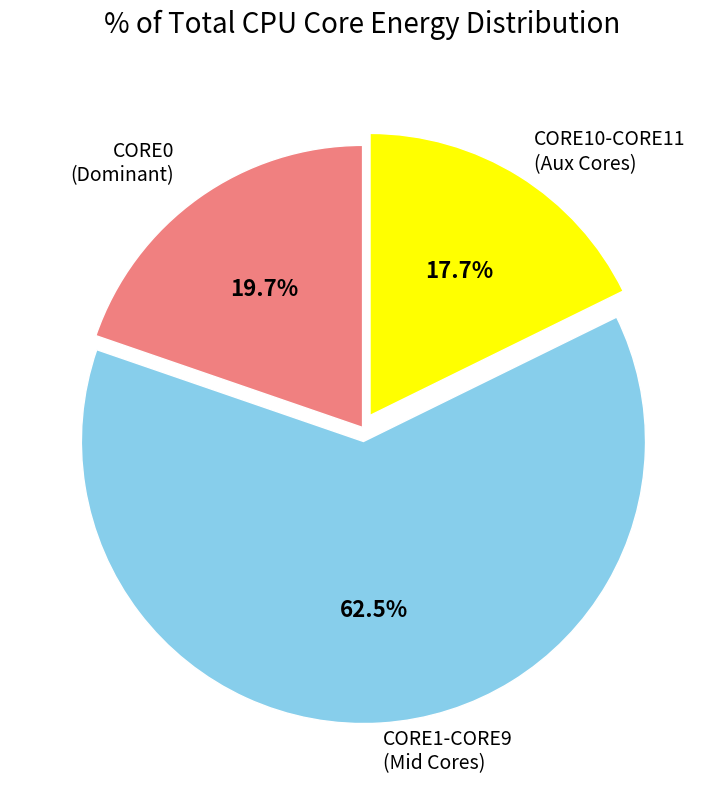

Does any single category account for the majority?

Yes